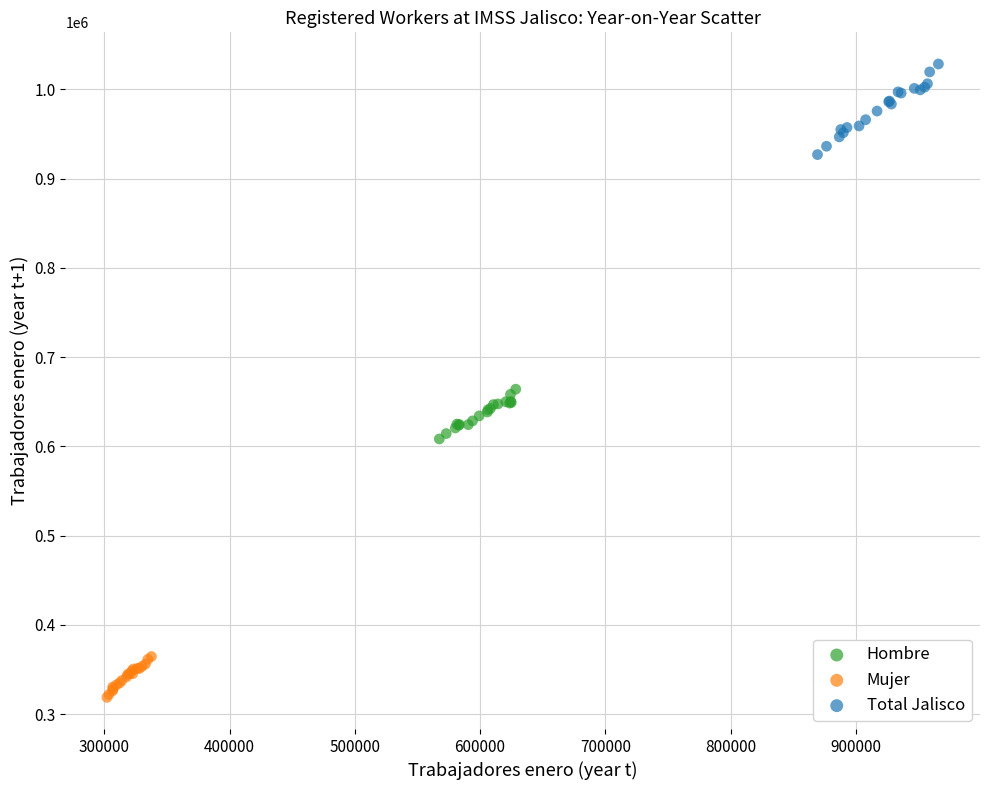

Which series has the widest spread of Y values?

Total Jalisco